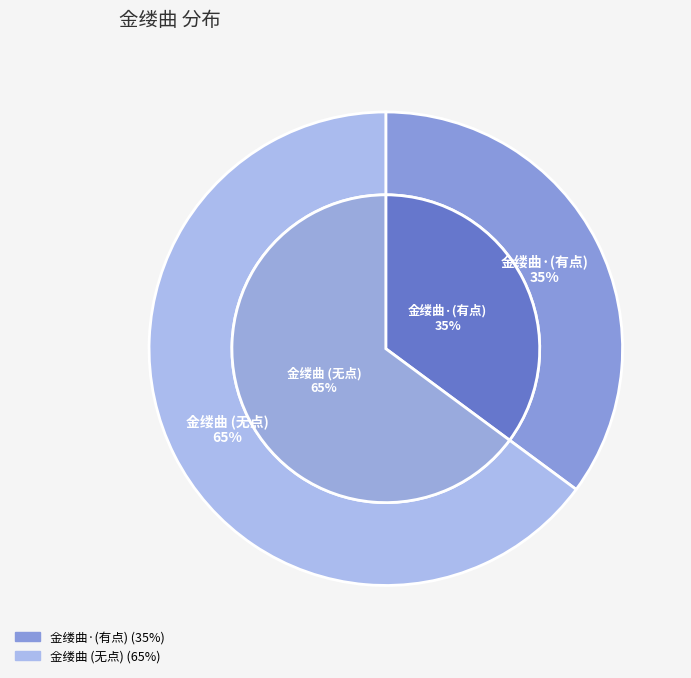

Is it true that 金缕曲·寿家耐诚师七十敬次周匏叟前辈韵 is 46% of the pie?

False